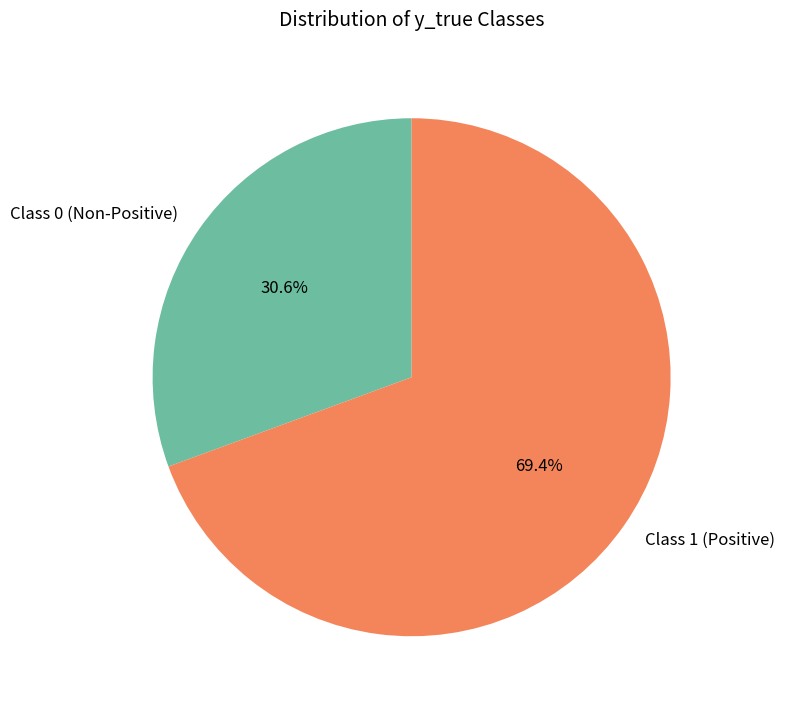

How many slices are in this pie chart?

2